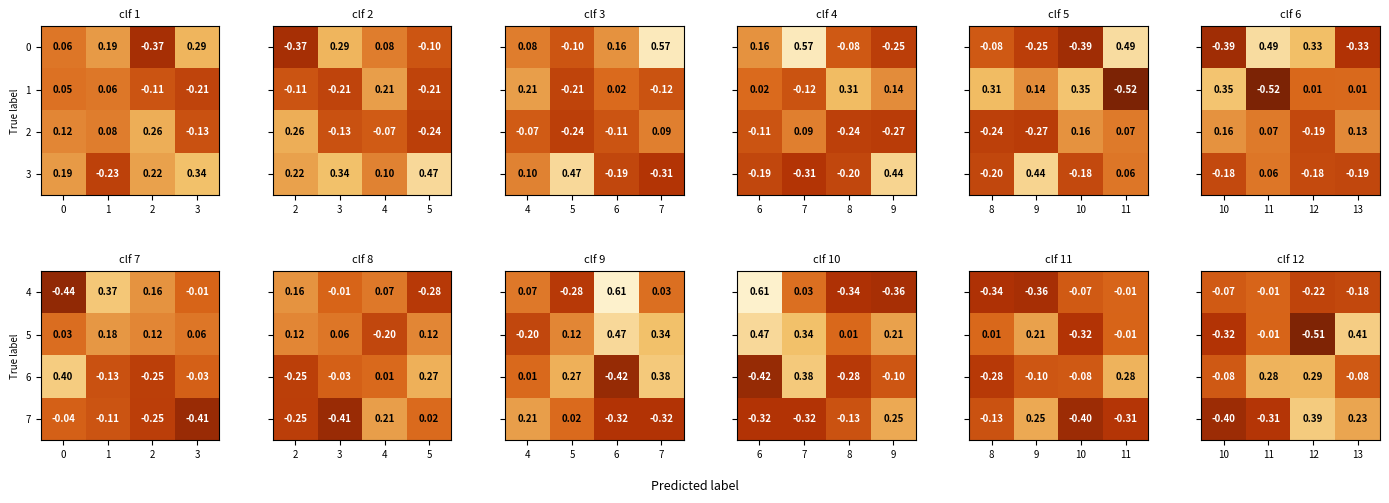

Count the number of data series in this chart.

4